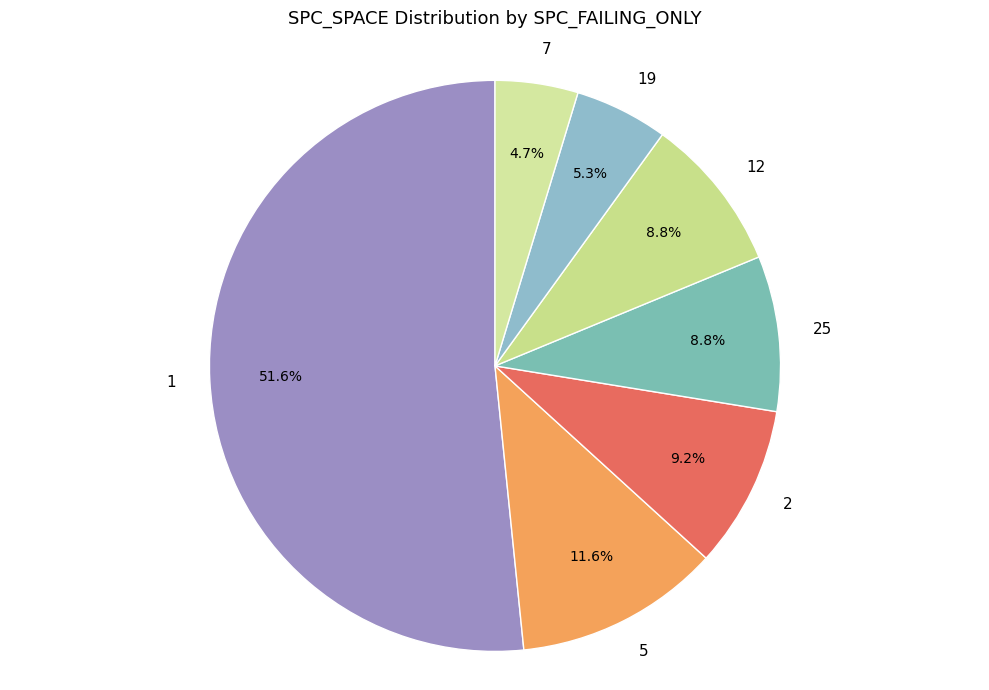

Which category has the smallest portion of the pie?

7